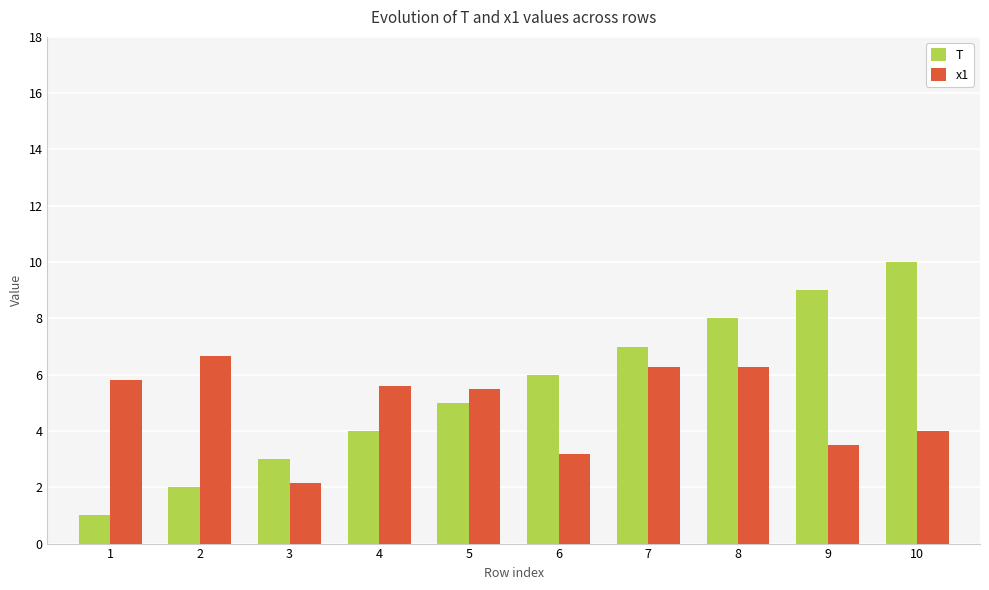

What are all the series names shown in the legend?

T, x1